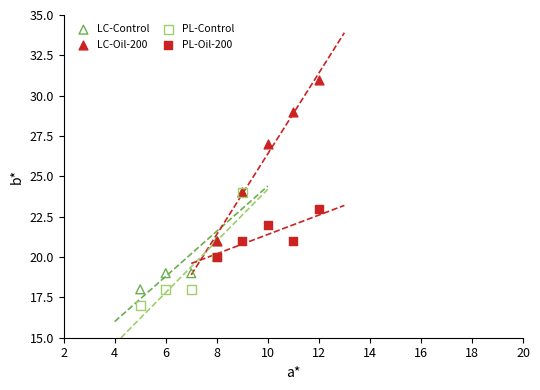

Which series contains the lowest Y value?

PL-Control